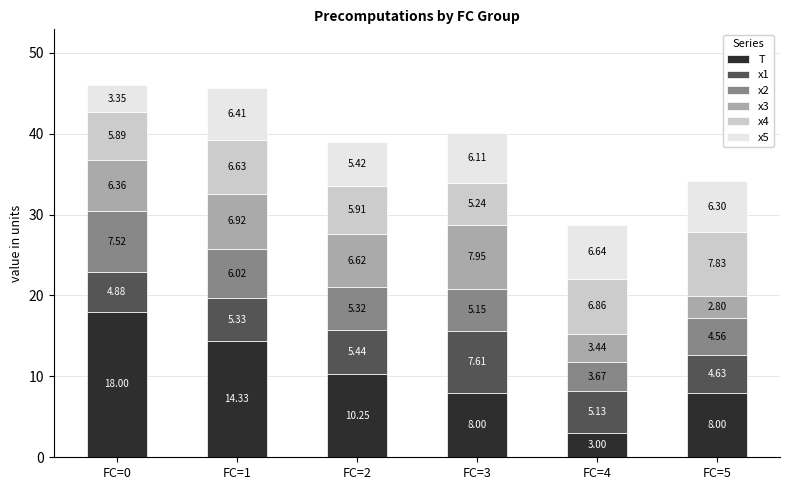

What are all the series names shown in the legend?

T, x1, x2, x3, x4, x5